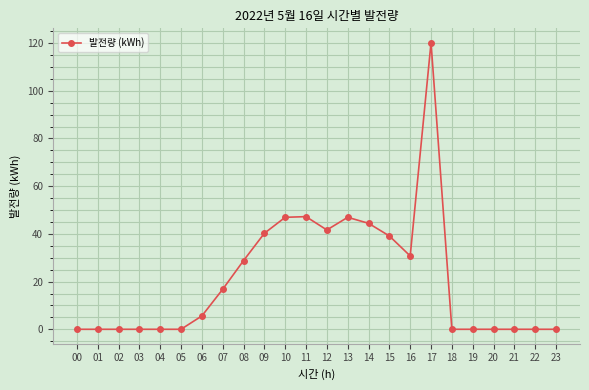

What is the greatest value displayed?

120.2